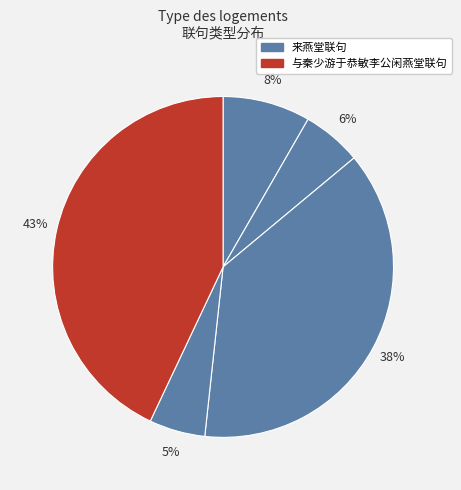

Which slice is the smallest?

来燕堂联句